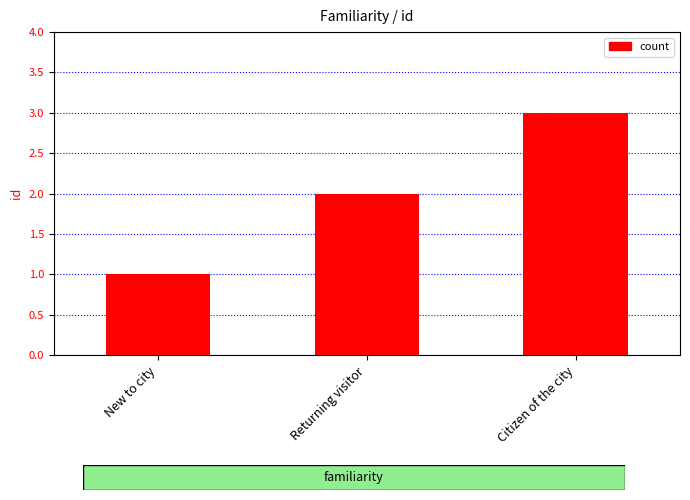

Count the number of categories in the chart.

3